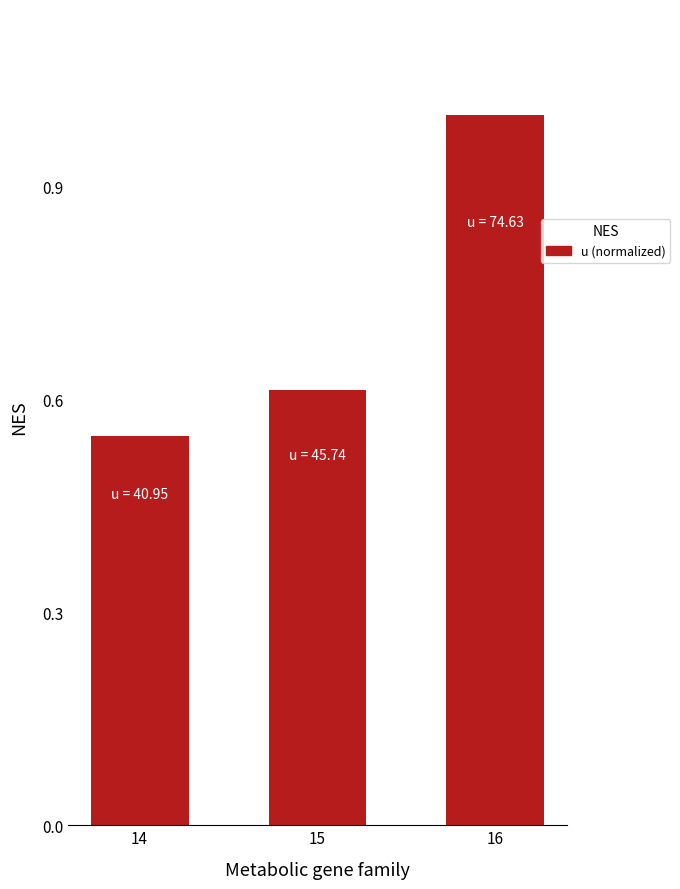

Count the values in the range 0 to 1.

3